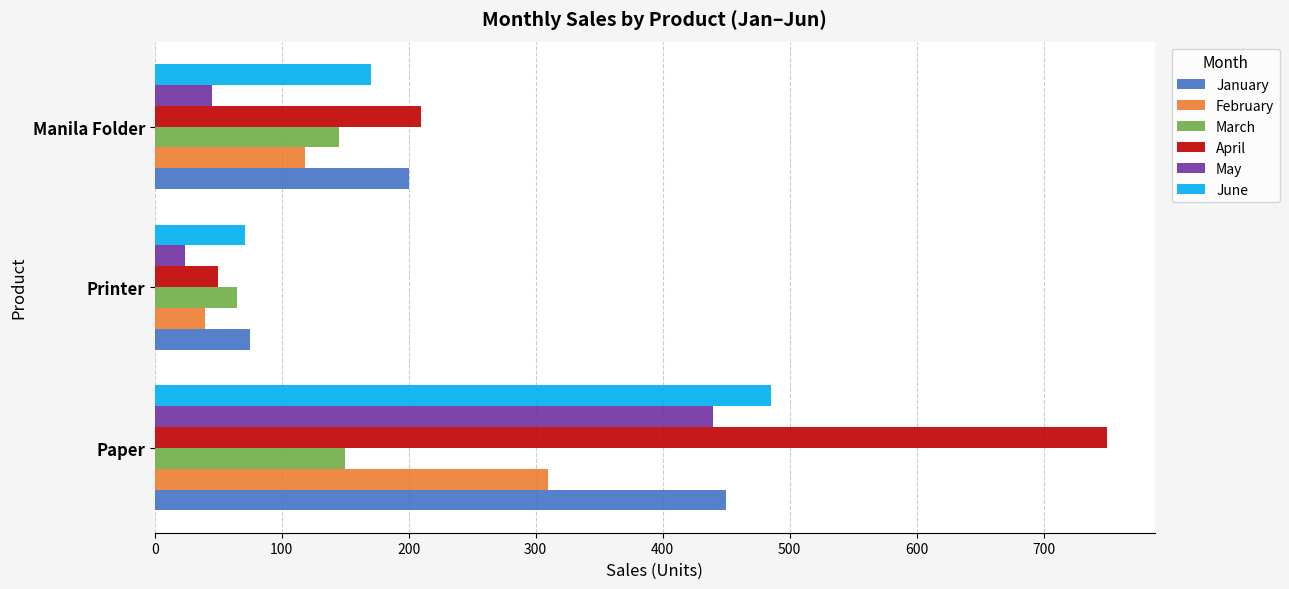

What is the approximate value of January at Manila Folder?

200